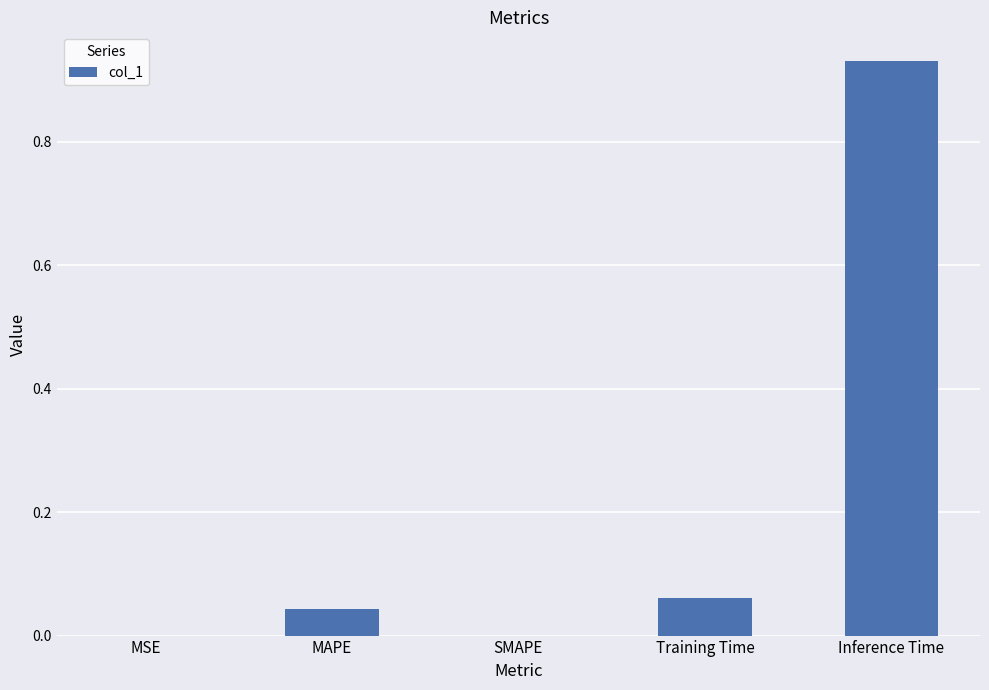

Count the number of categories in the chart.

5